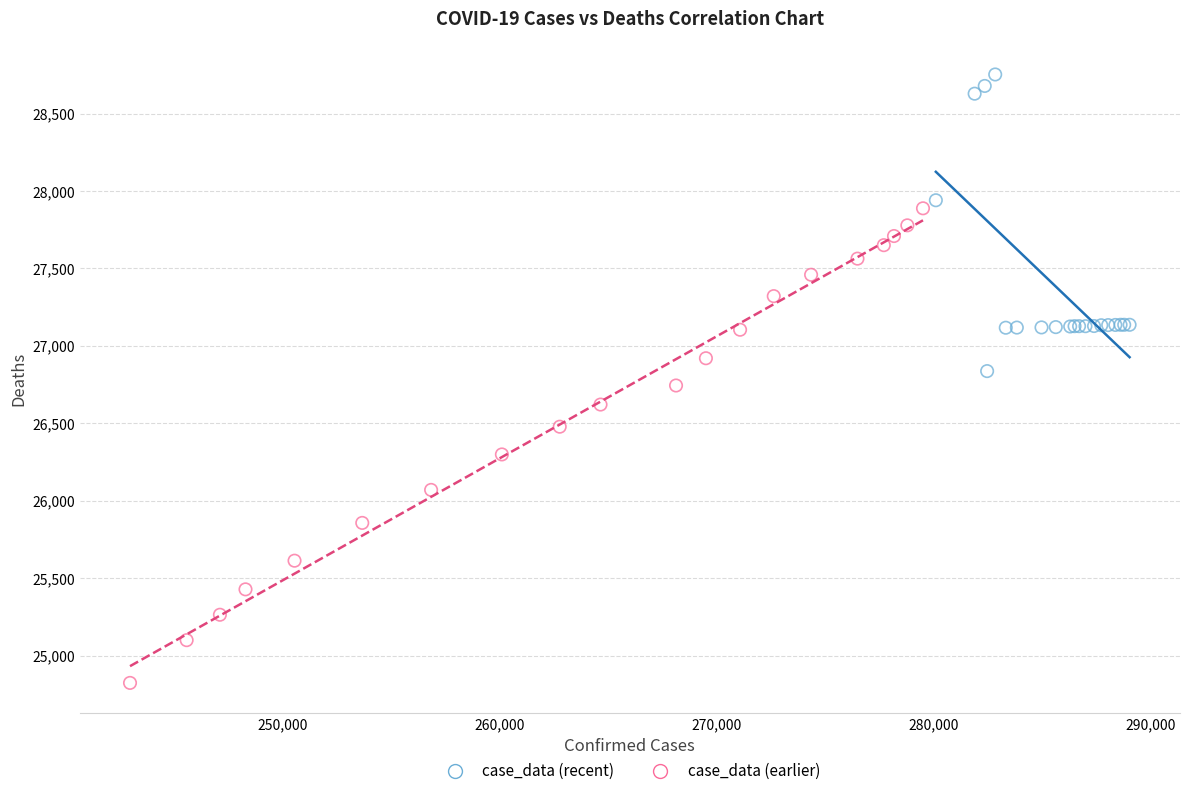

Which series has the largest Y range (max minus min)?

case_data (earlier)